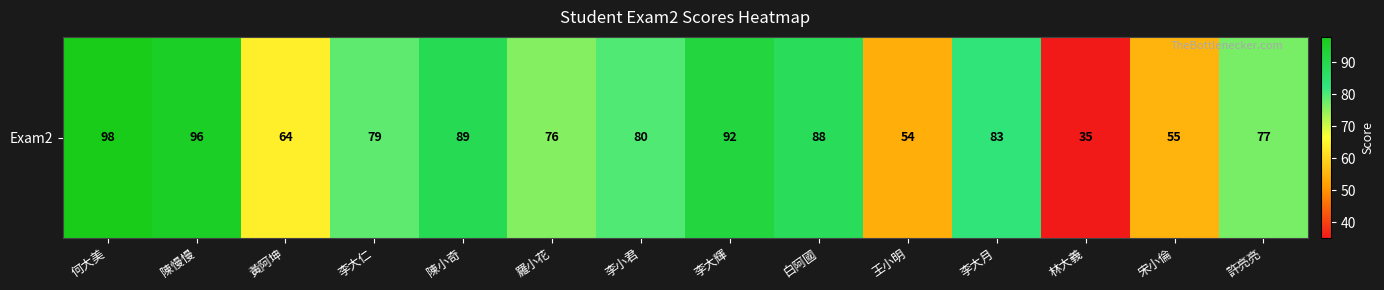

What is the change in value from 黃阿坤 to 李大仁?

+15